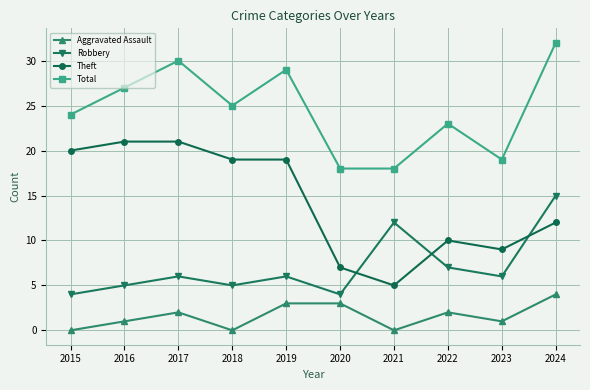

At how many categories does at least one series exceed 4?

10